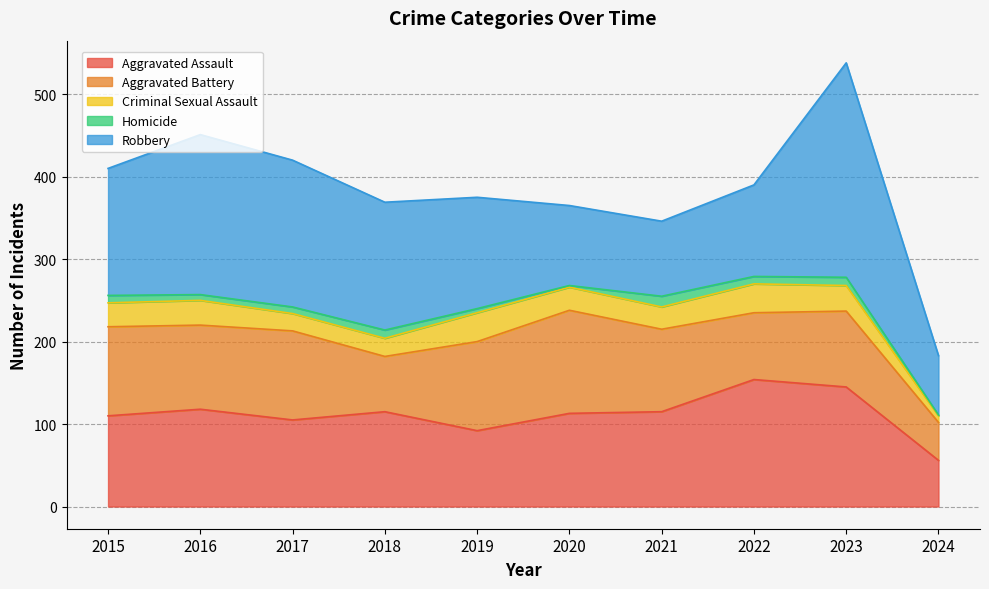

How many values in the Homicide series are below 9?

5